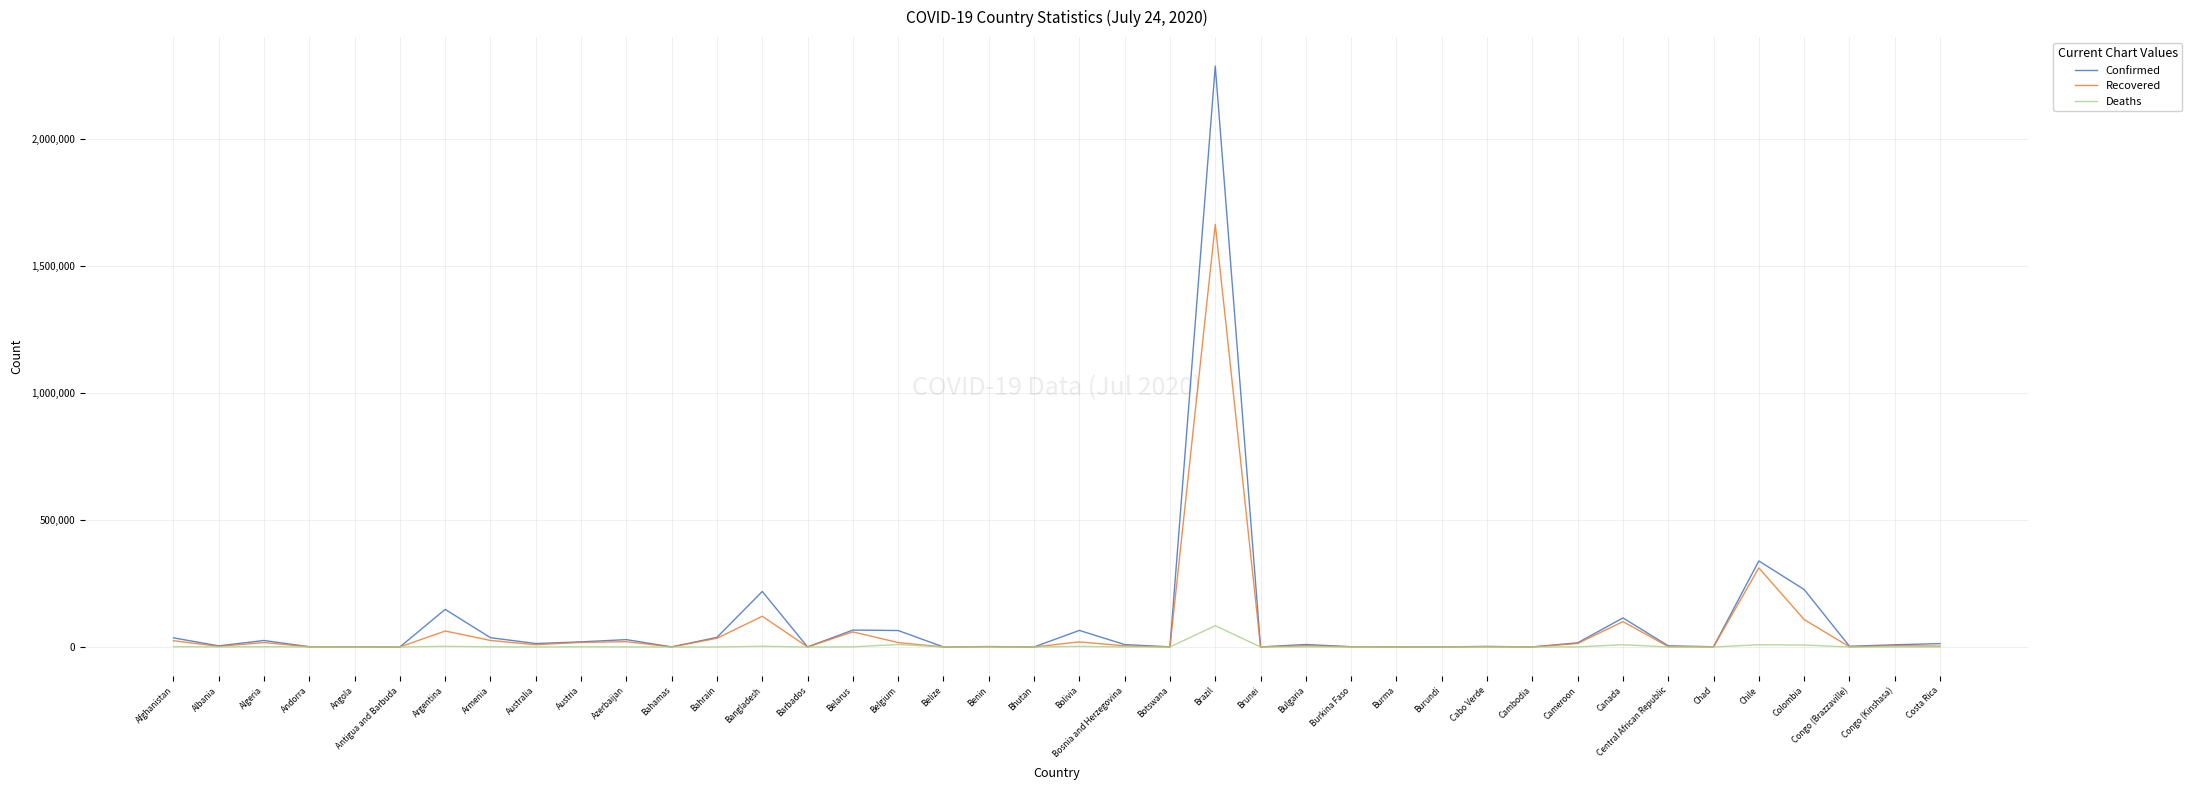

At which category does the chart reach its peak across all series?

Brazil